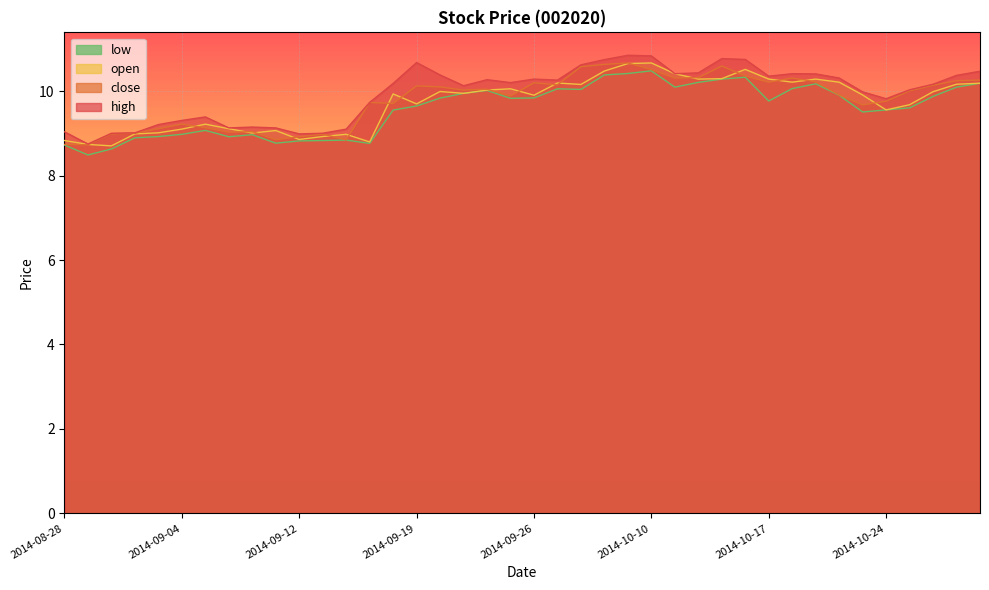

How many lines are shown in the chart?

4